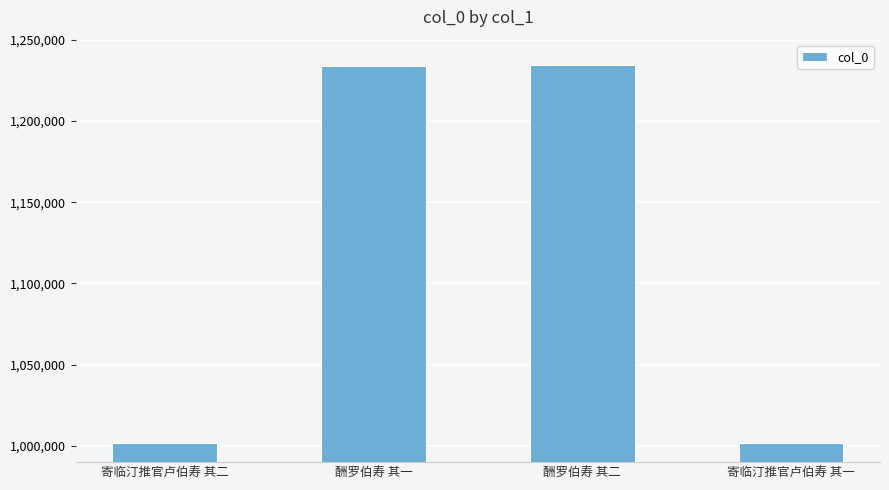

The chart shows a value of 1586388 at 寄临汀推官卢伯寿 其二. True or false?

False